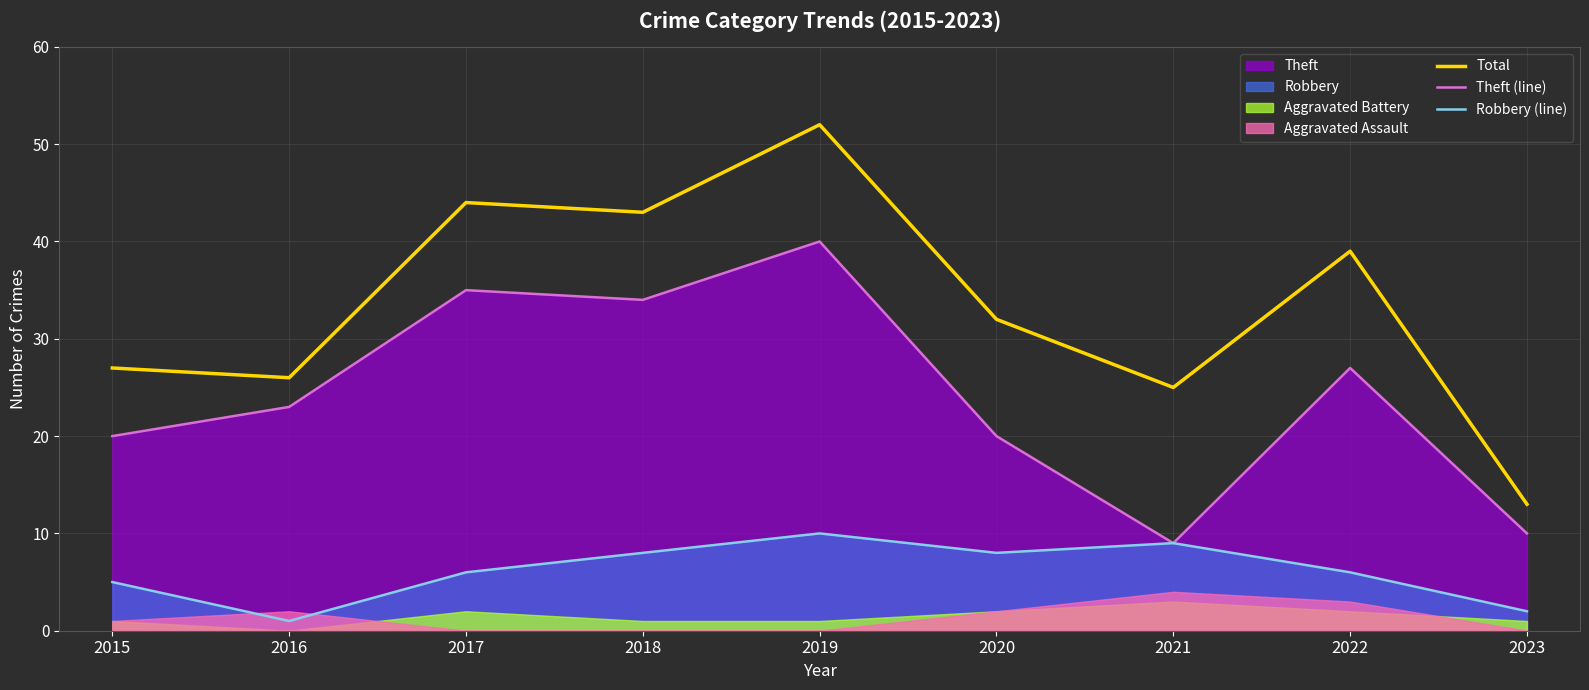

How many interior local valleys does the Robbery (line) series have?

2